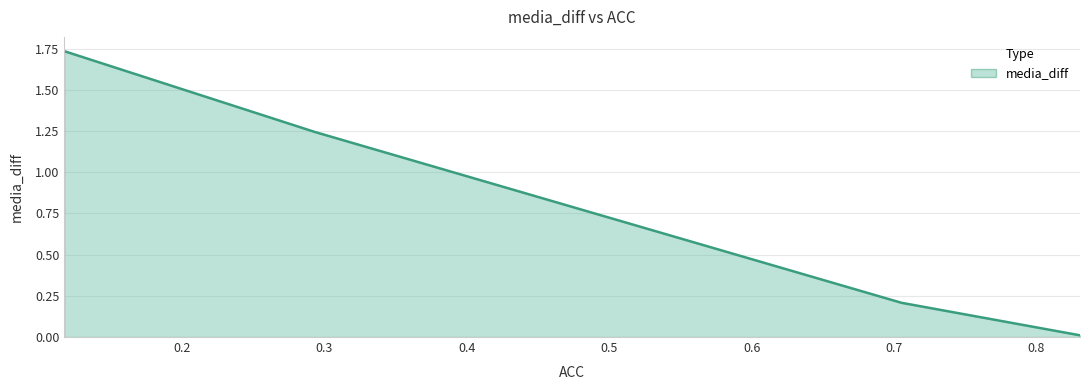

Rank the categories by value from highest to lowest.

0.1173333302140236, 0.1173333302140236, 0.2933333218097687, 0.7053333520889282, 0.8306666612625122